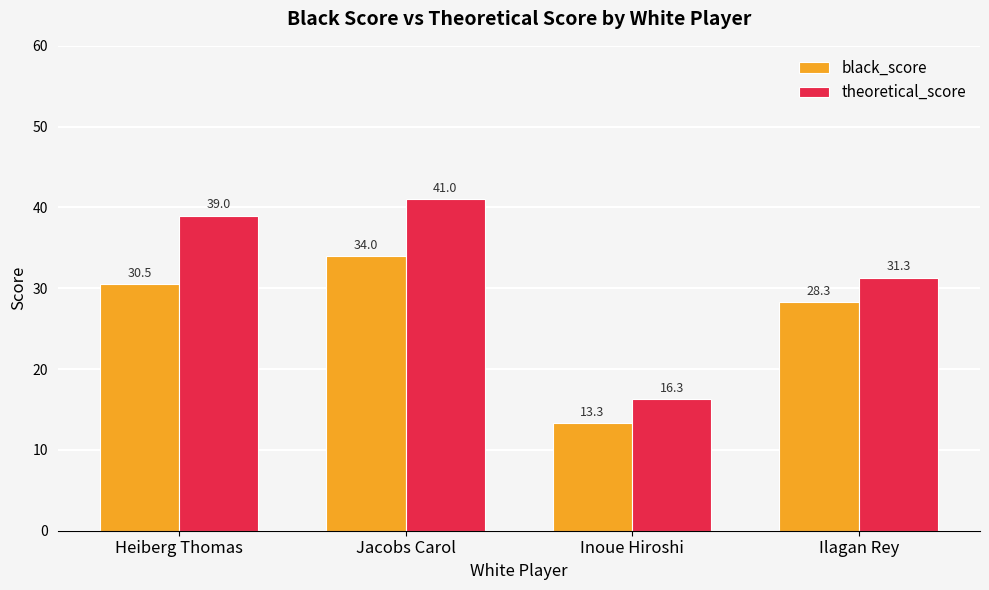

Where does the black_score series first go above 30?

Heiberg Thomas